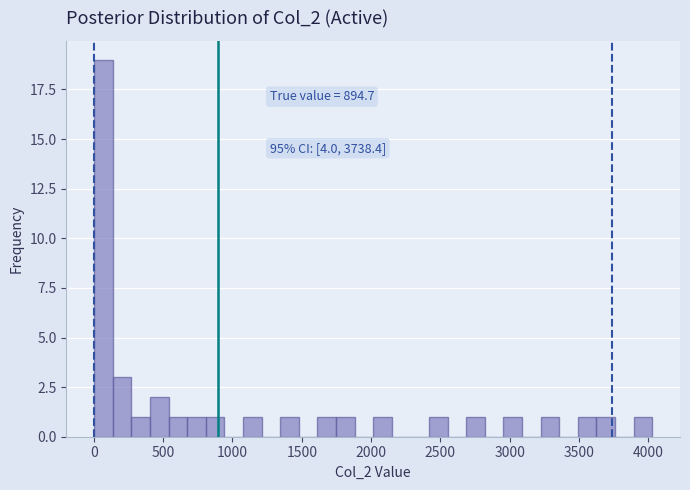

Around what value on the x-axis is the tallest bar? Give the approximate position of its centre, as read against the axis.

50